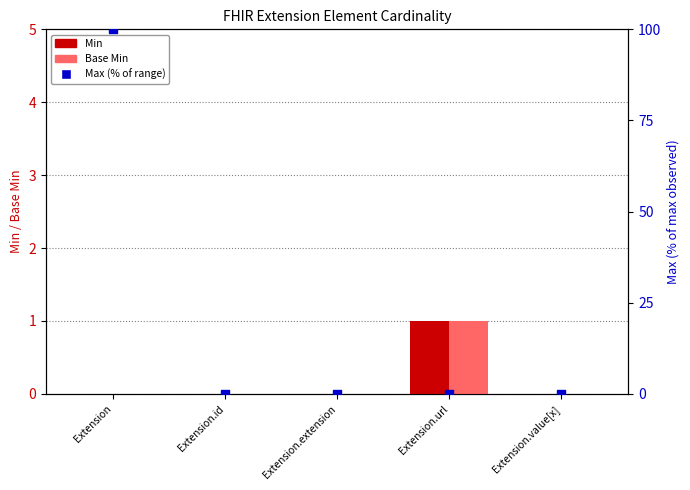

Which series has the widest spread of Y values?

Max (% of range)